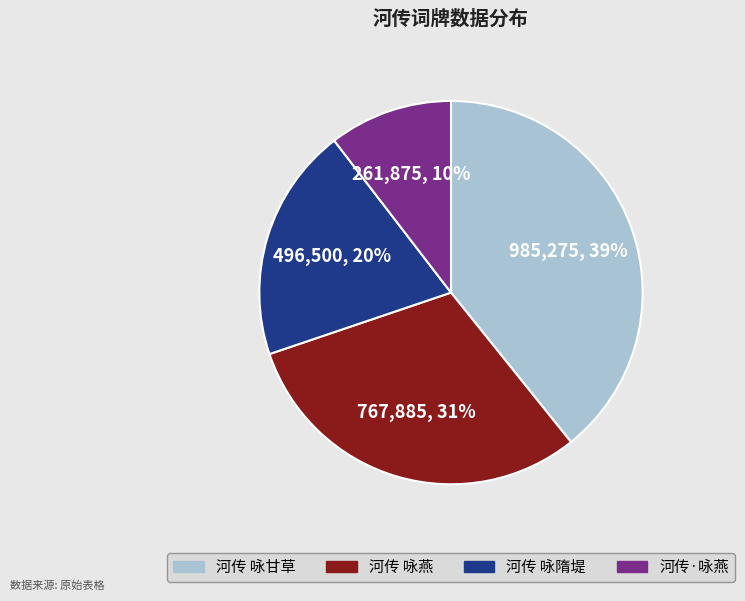

Combined, do 河传 咏甘草 and 河传 咏隋堤 account for over 50%?

Yes